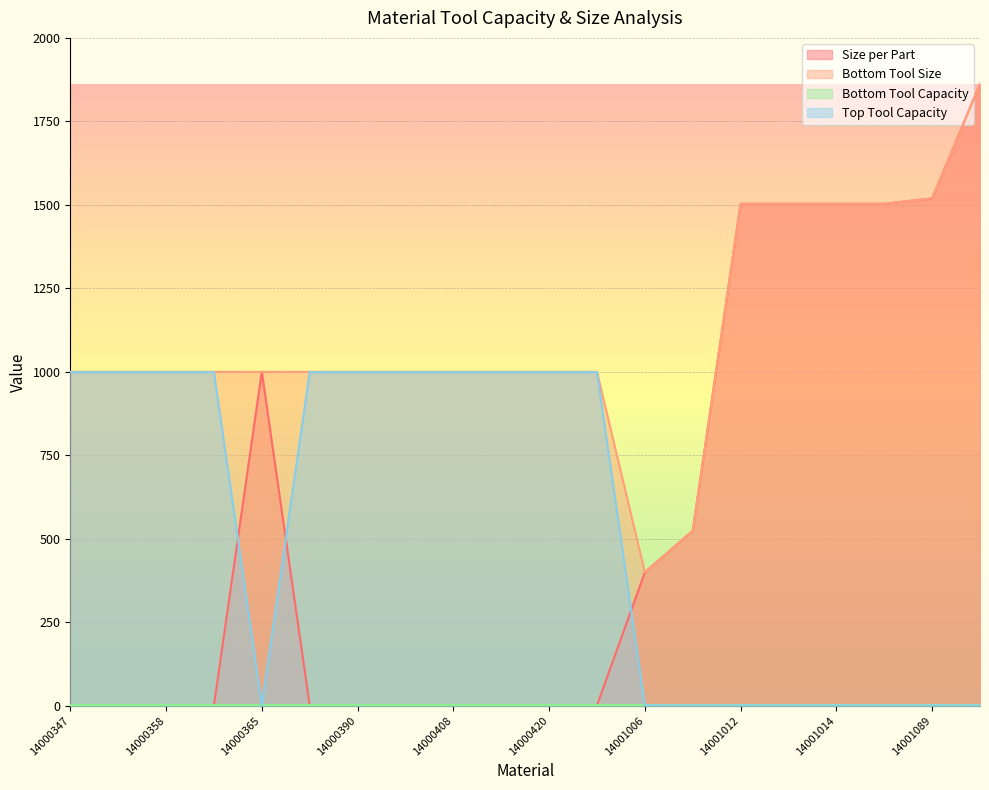

Which series has the largest range (max minus min)?

Size per Part